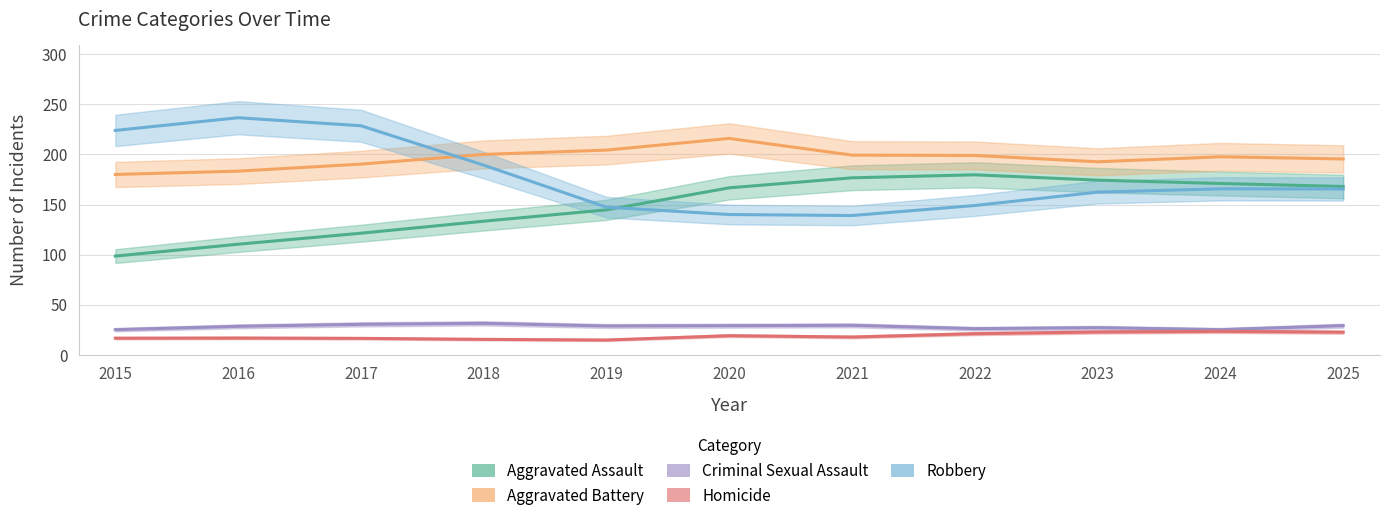

Is it true that Aggravated Battery equals 216.0 at 2020?

True